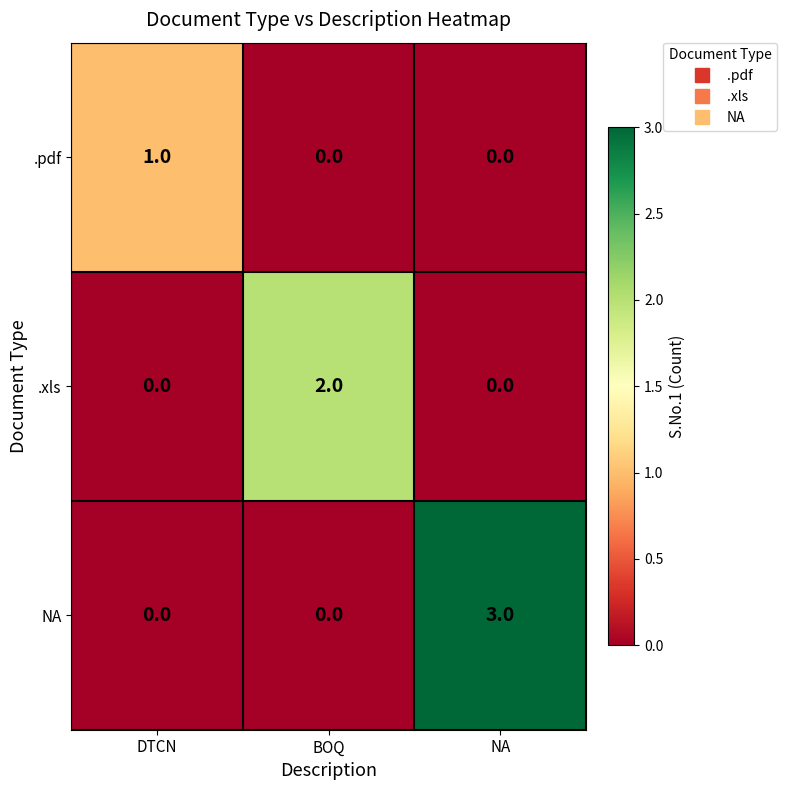

What is the difference between the maximum and minimum values in the NA series?

3